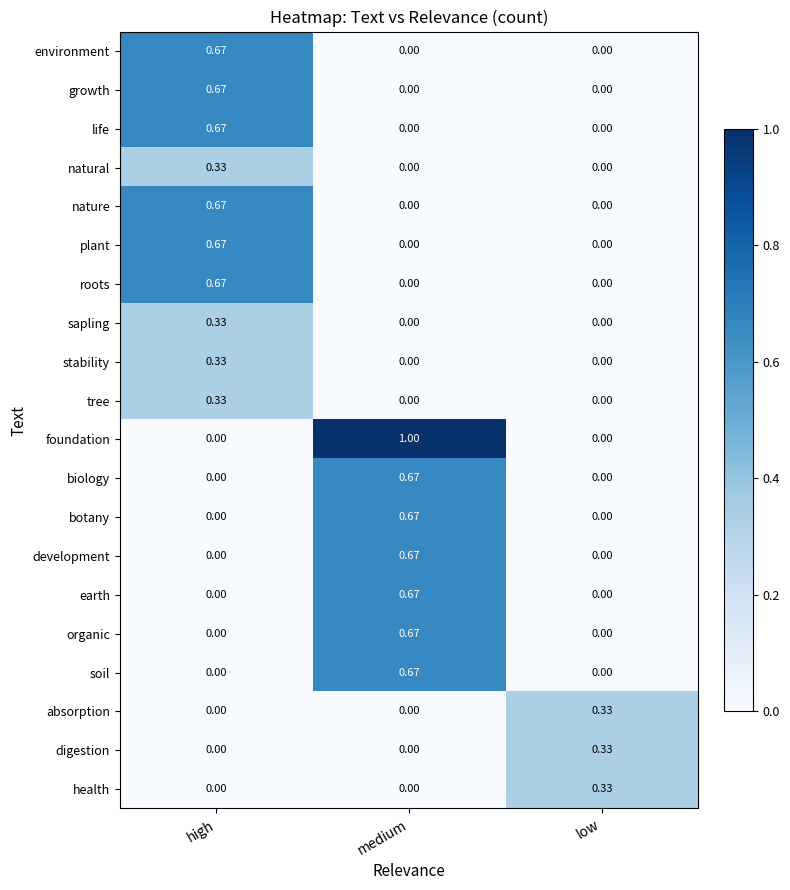

Is the value of botany at high greater than the value of biology at medium?

No